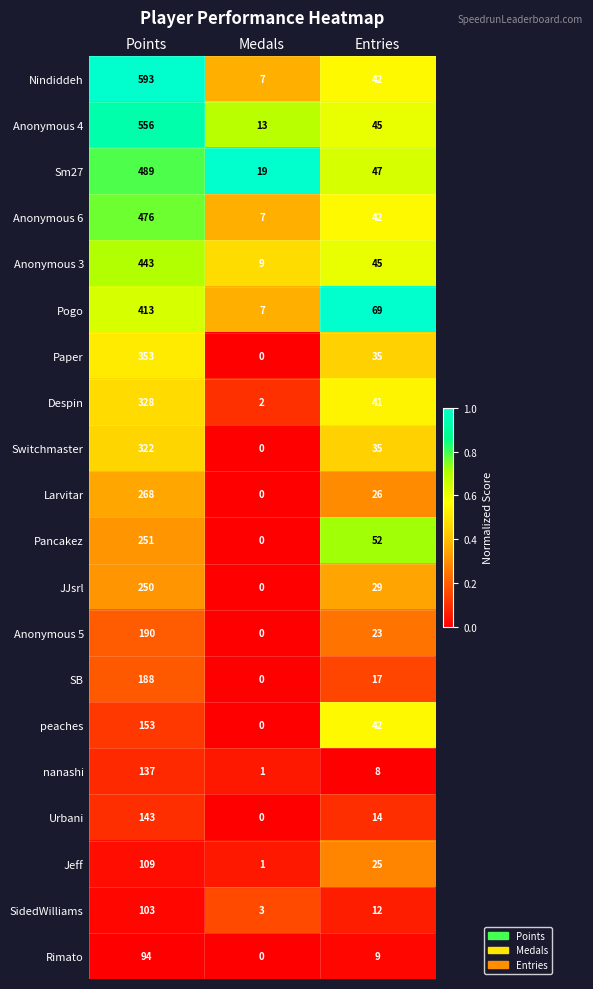

The value of Switchmaster at Points is 322. True or false?

True